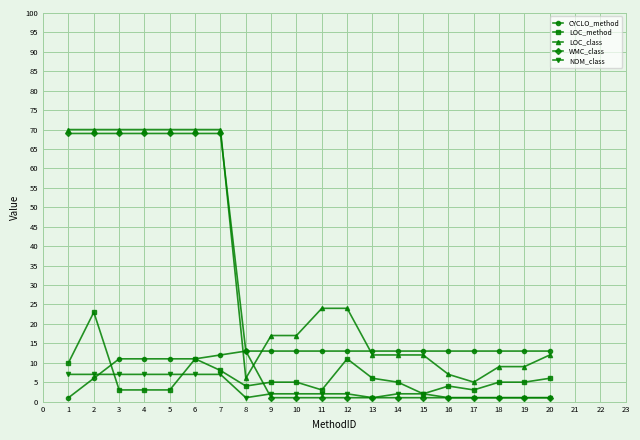

How many series are shown in this chart?

5